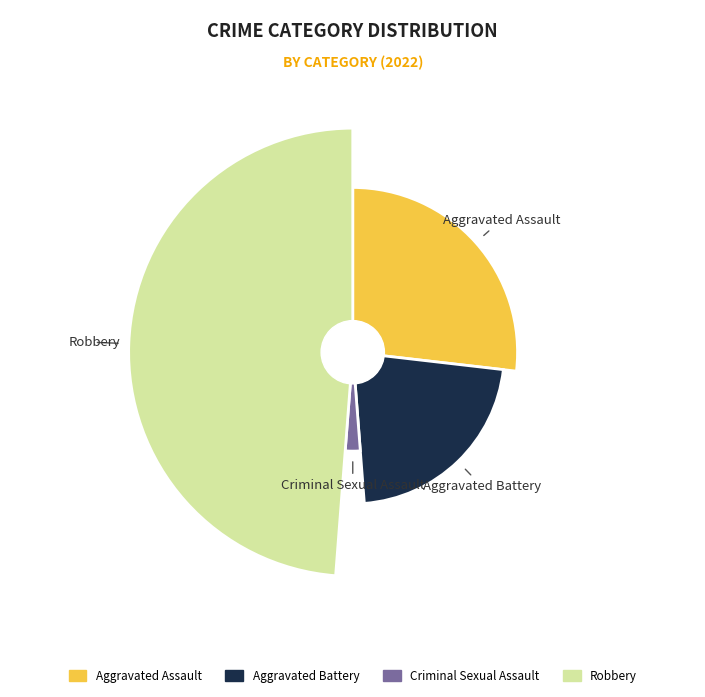

The Aggravated Battery slice represents 36% of the pie. True or false?

False